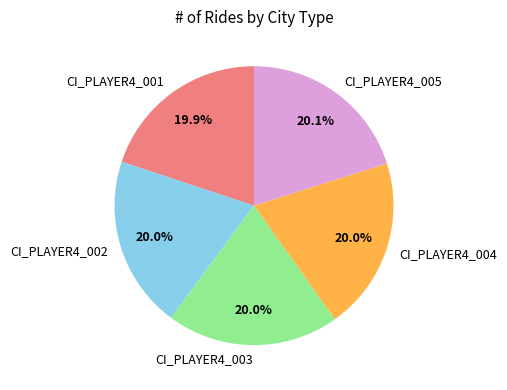

Combined, do CI_PLAYER4_003 and CI_PLAYER4_001 account for over 50%?

No